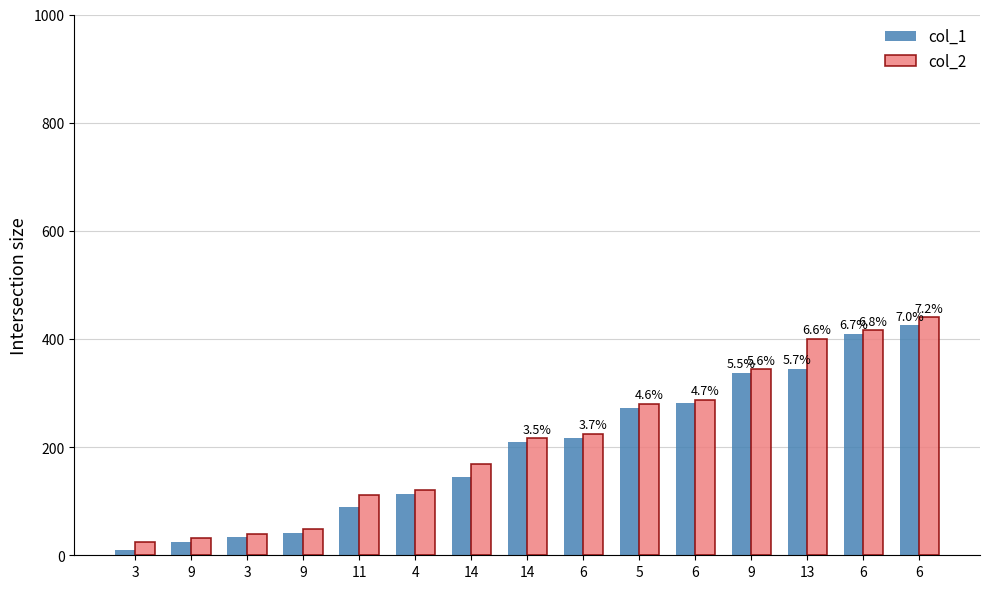

What is the minimum value for col_2?

24